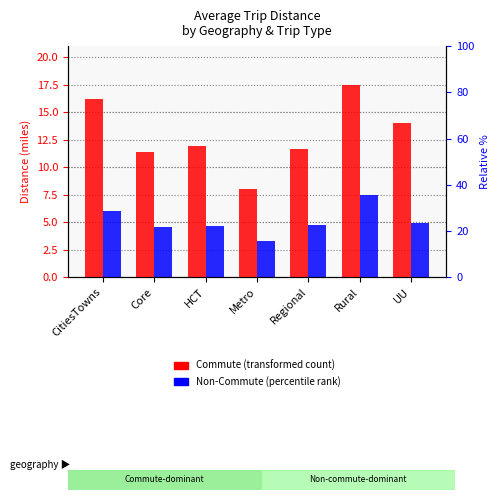

What is the difference between the maximum and minimum values in the Commute series?

9.5